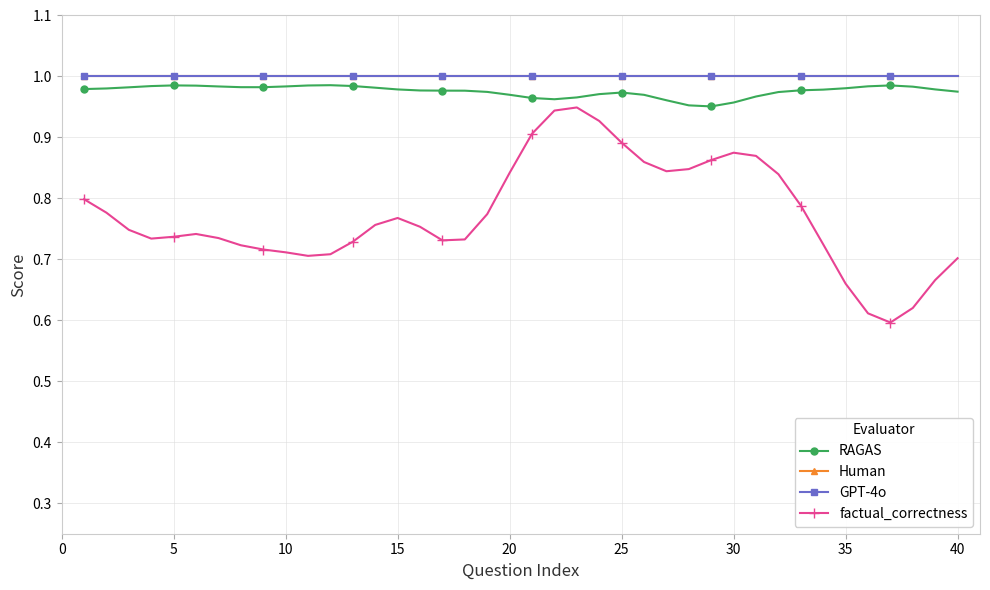

What is the average value of the GPT-4o series?

1.0